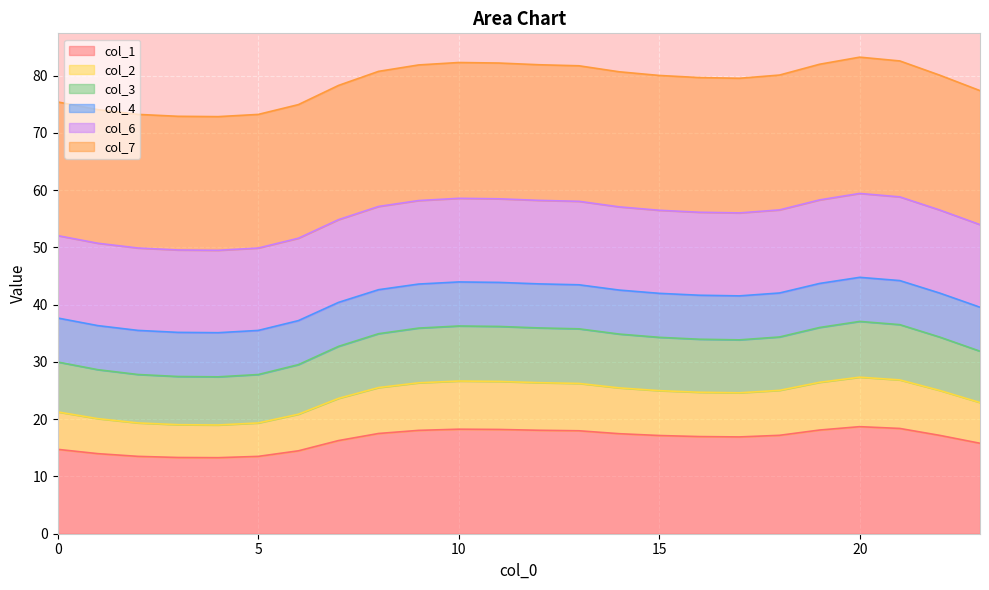

Is it true that col_2 equals 26.4 at 9?

True